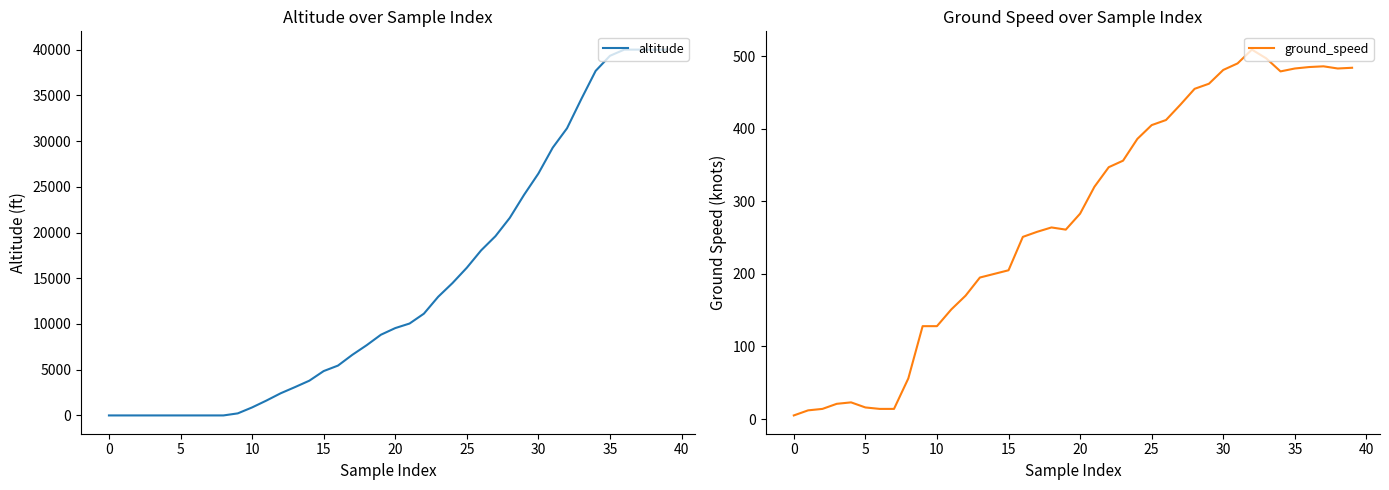

Rank the series by their average value, from lowest to highest.

ground_speed, altitude